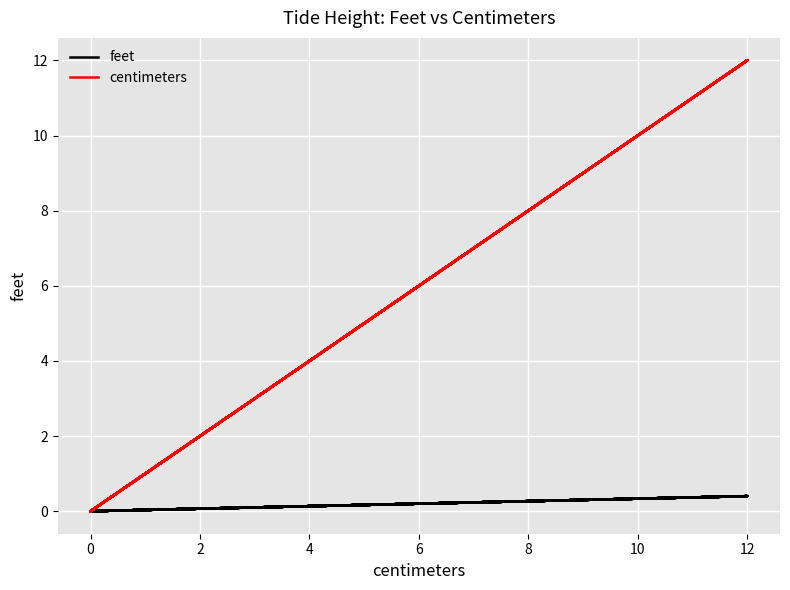

Which series has the largest range (max minus min)?

centimeters